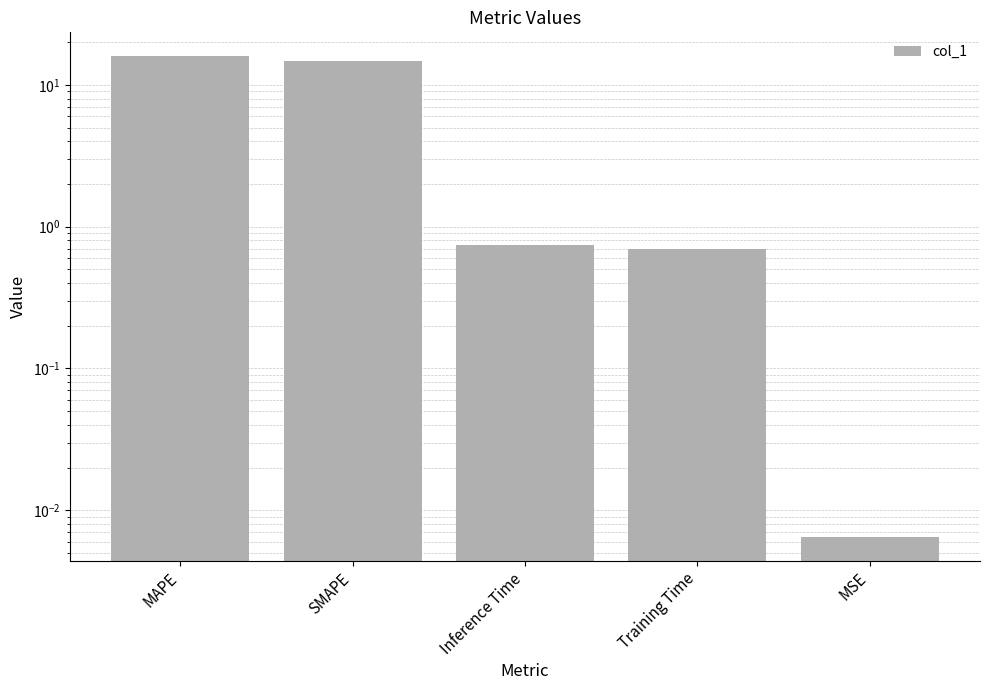

List the labels in order of value, largest first.

MAPE, SMAPE, Inference Time, Training Time, MSE